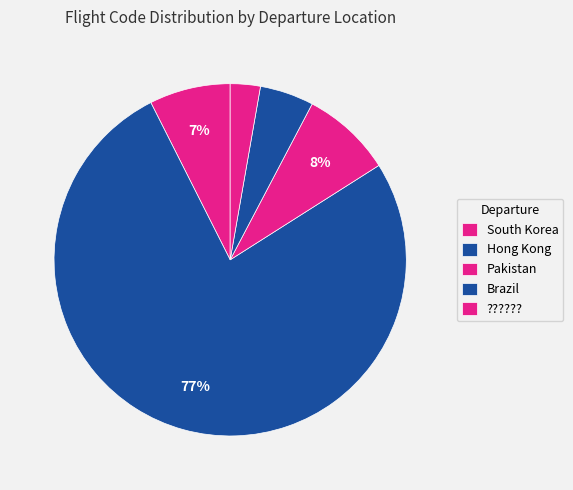

Which slice is the smallest?

??????